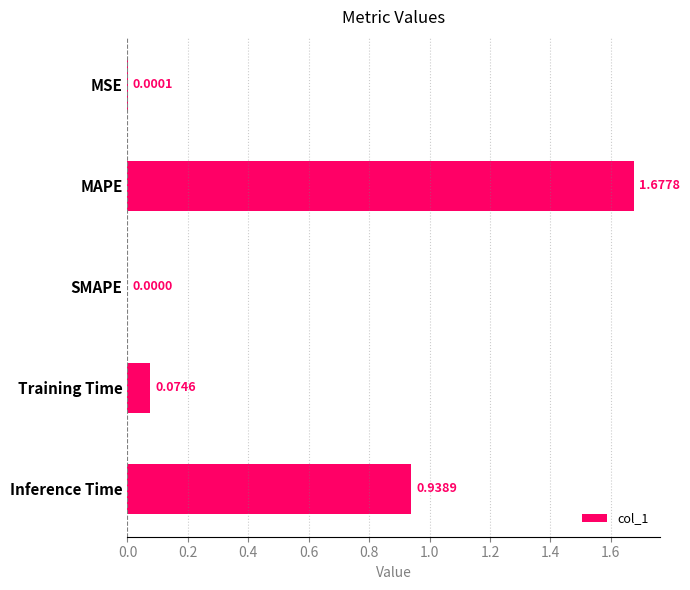

Between SMAPE and MSE, which is larger?

MSE